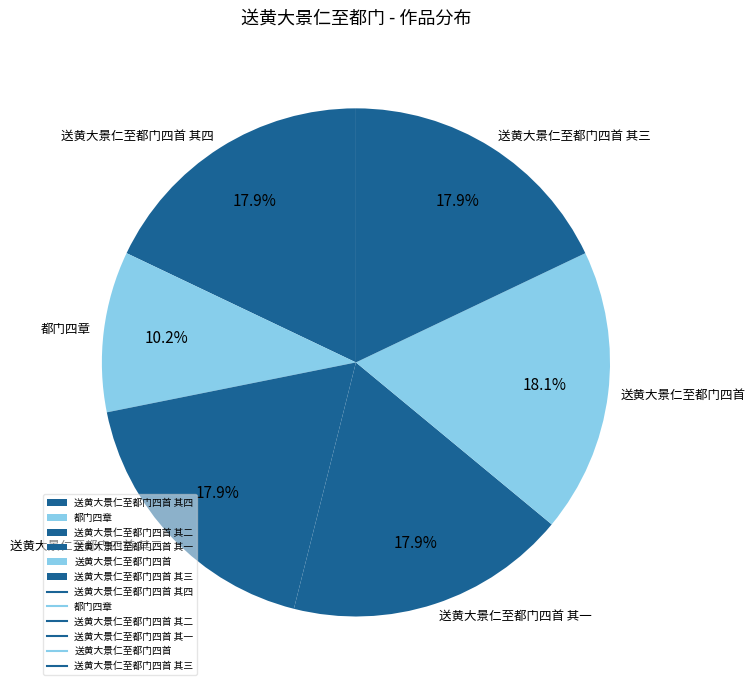

What percentage is the 送黄大景仁至都门四首 其四 slice, to the nearest percent?

18%